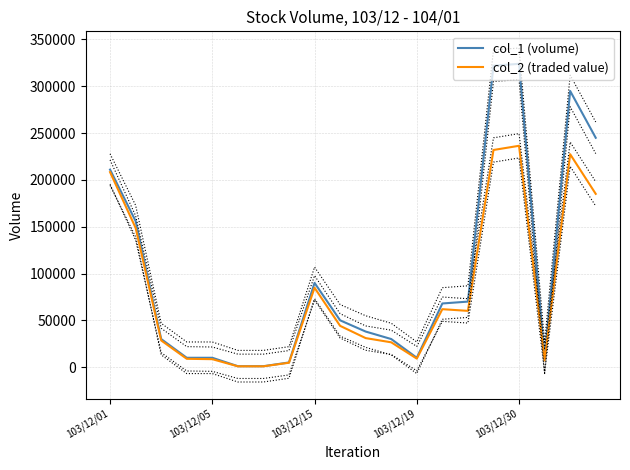

True or false: col_2 (traded value) has a value of 42223 at 10.

False